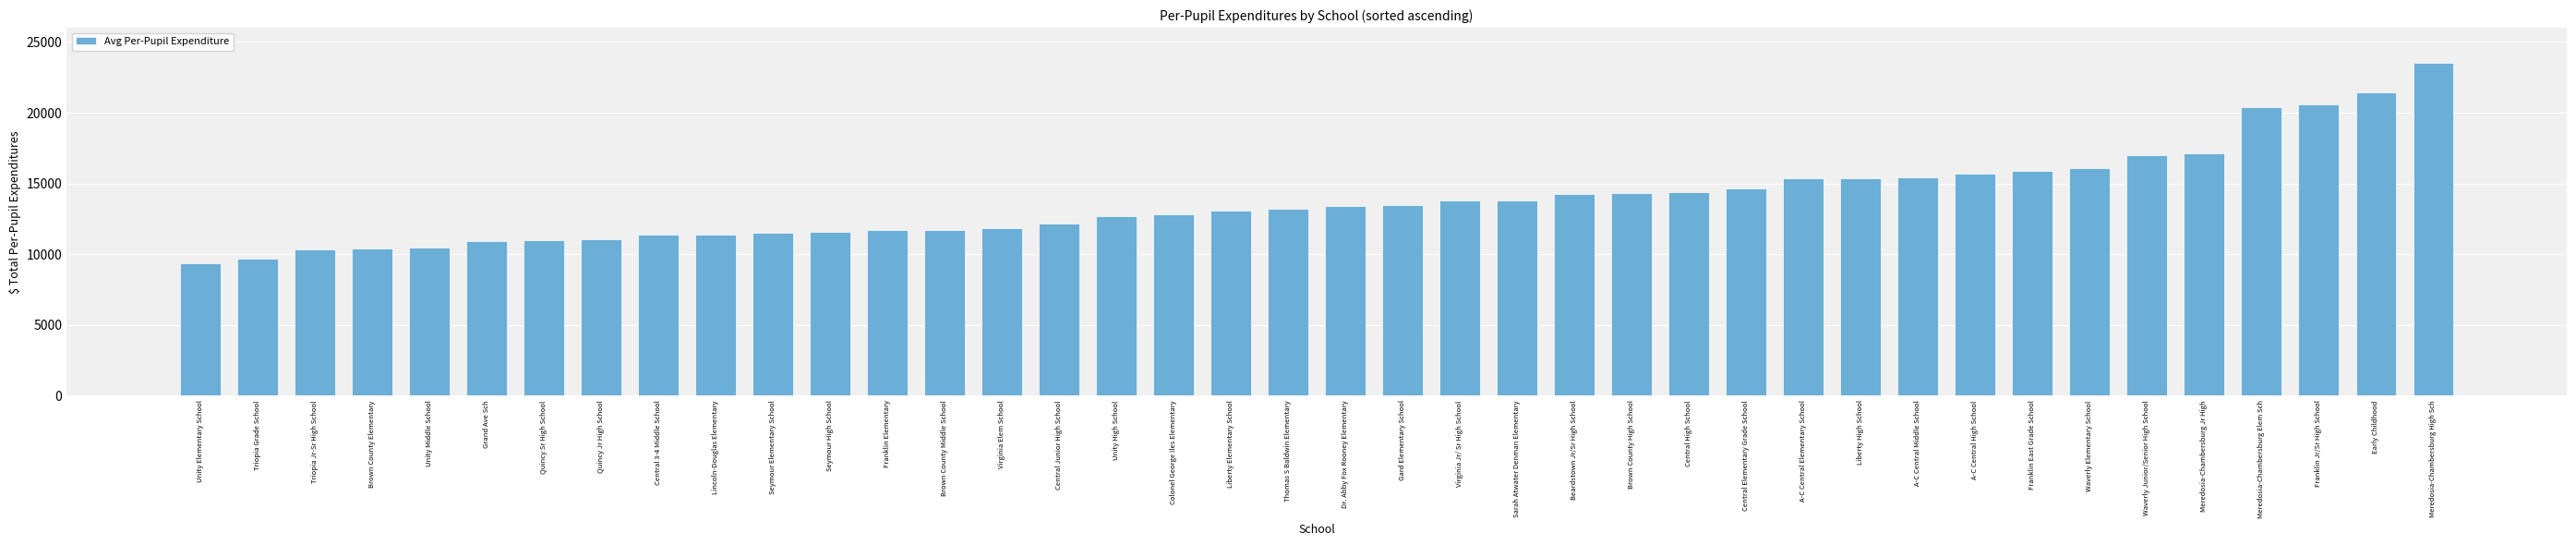

Does the chart contain stacked bars?

No